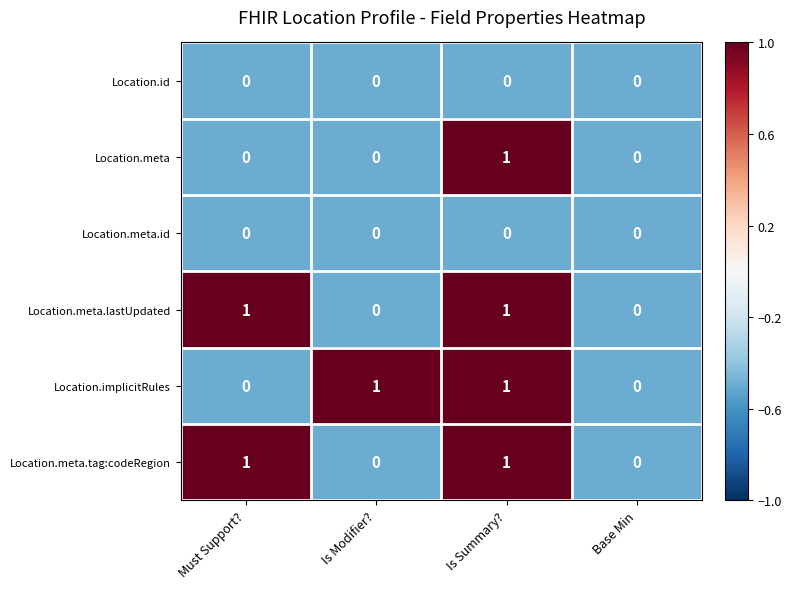

Is the value of Location.meta.id at Must Support? greater than the value of Location.meta.lastUpdated at Must Support??

No